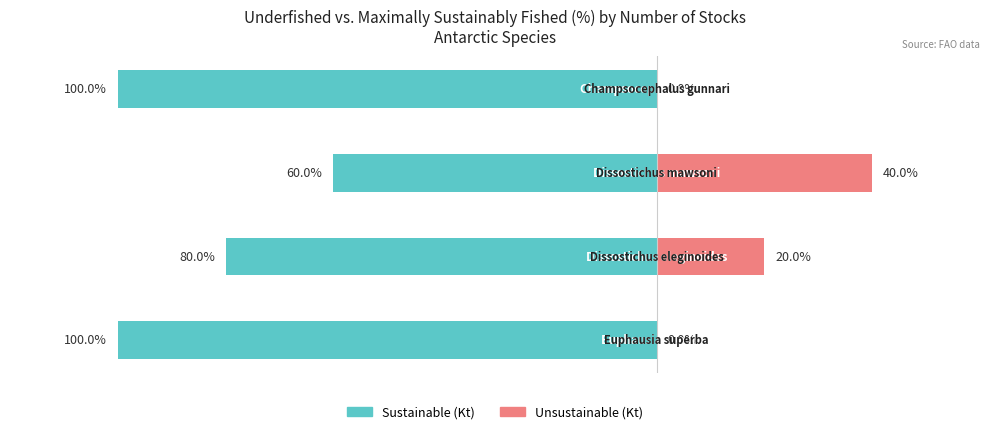

What is the difference between the maximum and minimum values in the Sustainable (Kt) series?

40